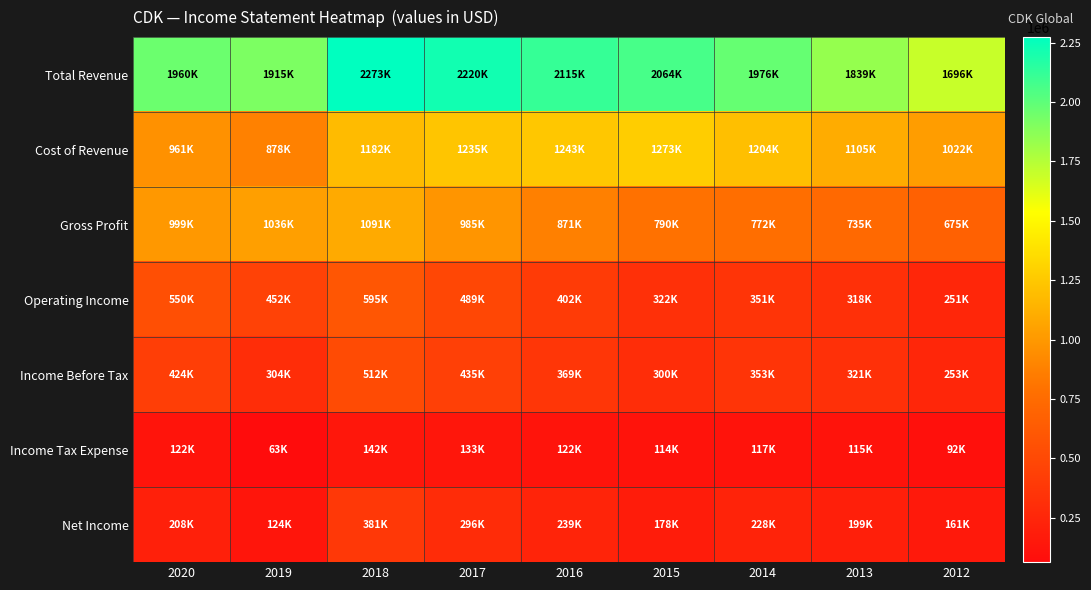

Between 2014 and 2012, which series saw the biggest shift?

Total Revenue